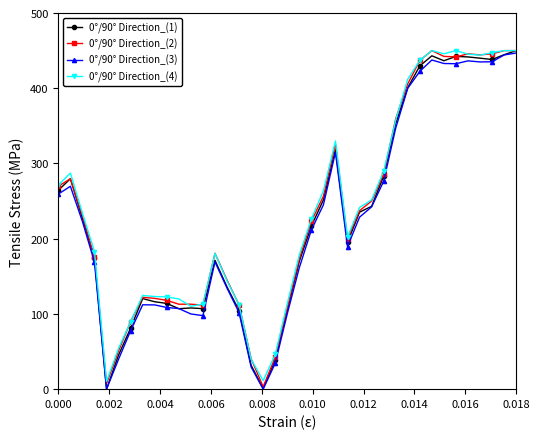

What are all the series names shown in the legend?

0°/90° Direction_(1), 0°/90° Direction_(2), 0°/90° Direction_(3), 0°/90° Direction_(4)